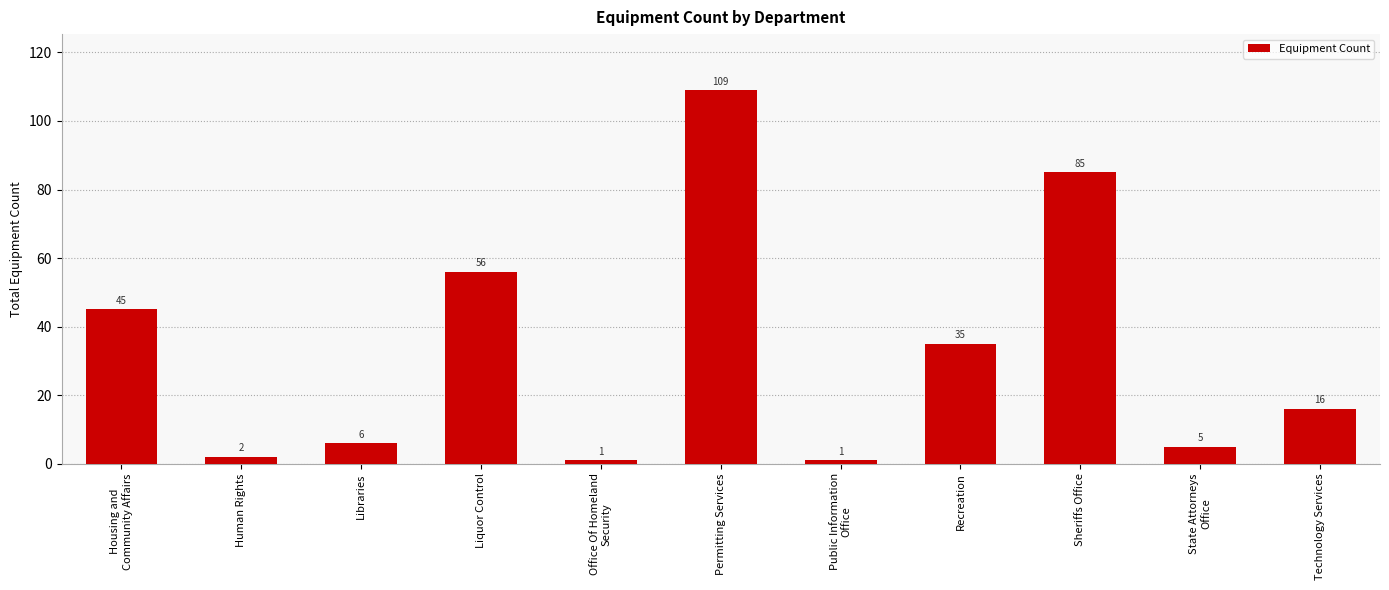

What is the label of the 11th bar from the right?

Housing and
Community Affairs